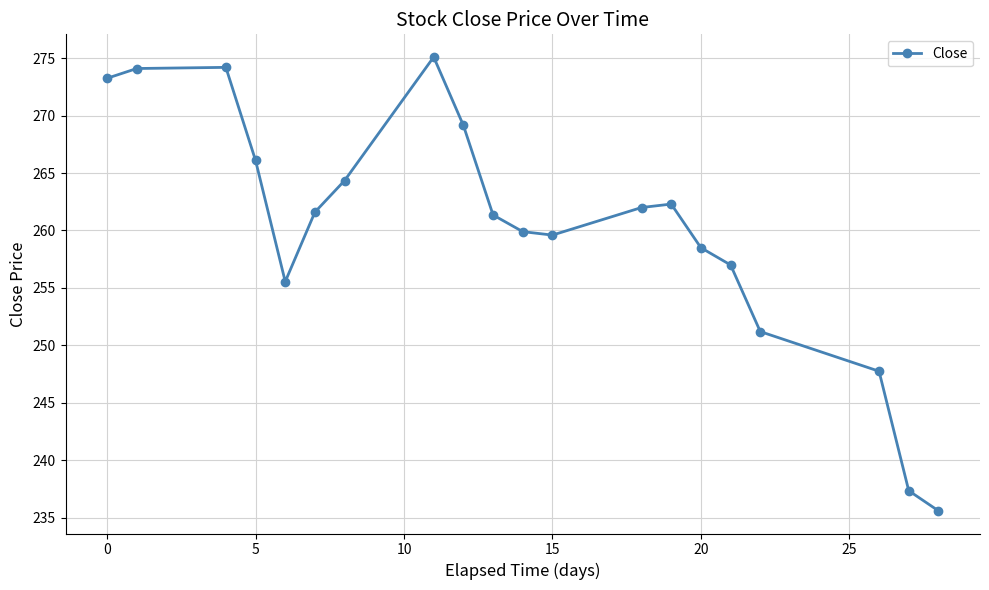

True or false: there are more than 0 points higher than both neighbors.

True